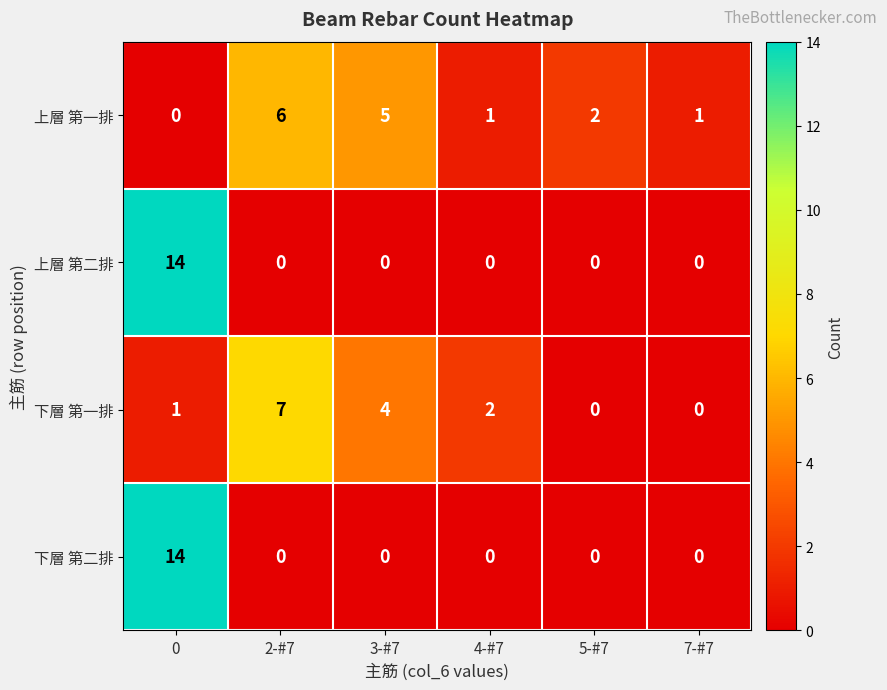

Is the value of 上層 第一排 at 0 greater than the value of 下層 第一排 at 2-#7?

No